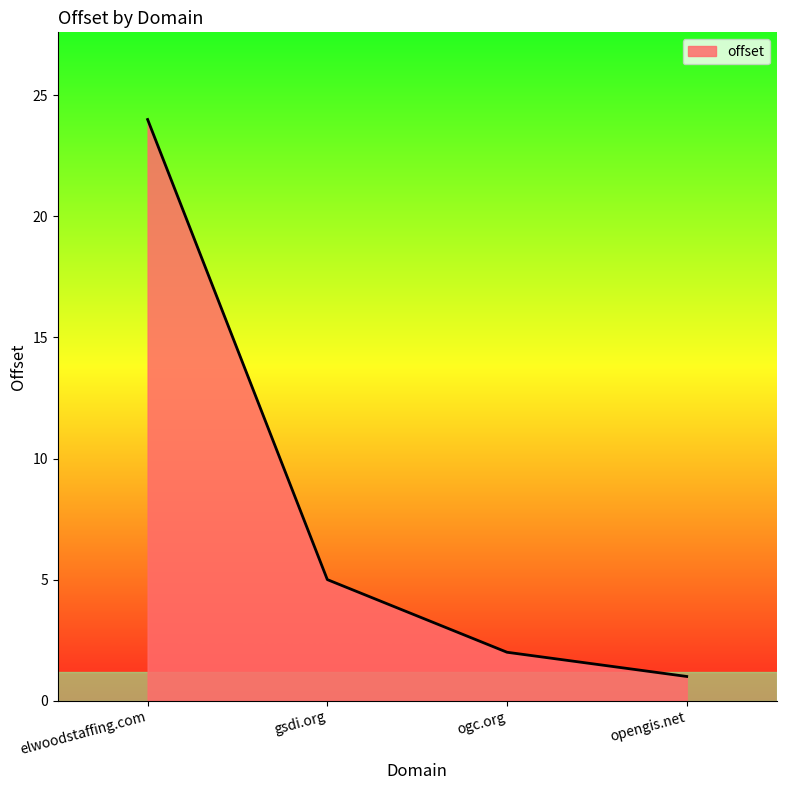

List the labels in order of value, largest first.

elwoodstaffing.com, gsdi.org, ogc.org, opengis.net